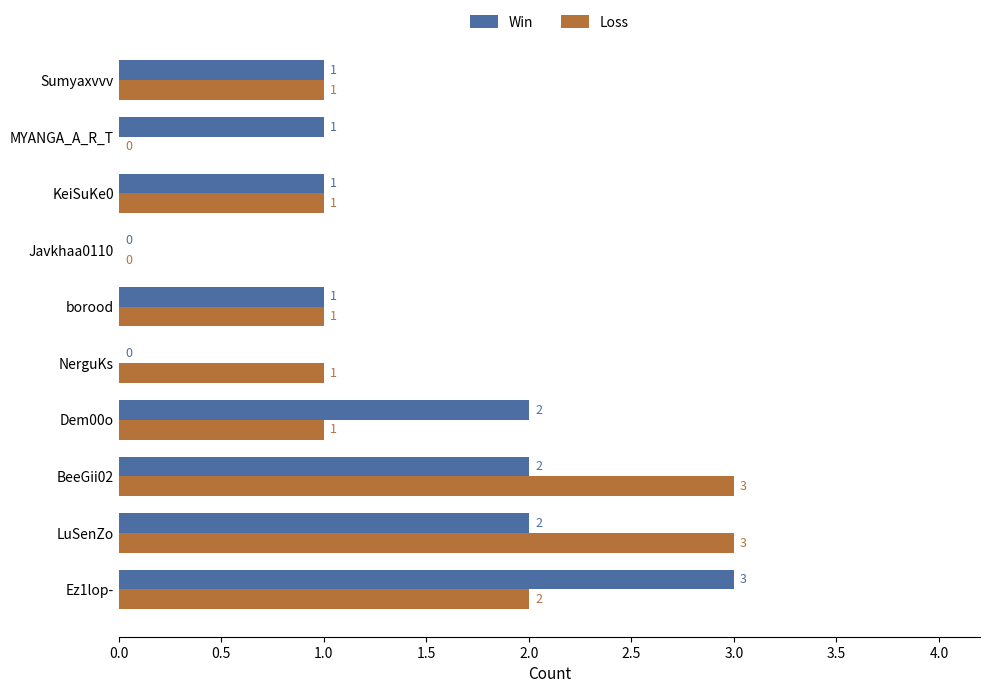

Between BeeGii02 and Dem00o, which series saw the biggest shift?

Loss